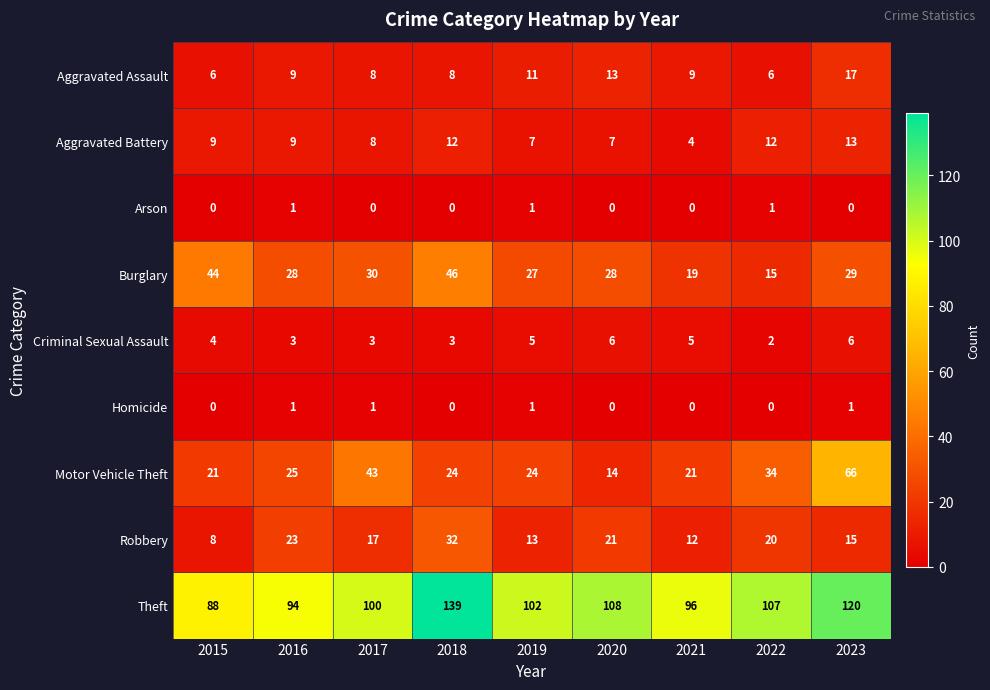

What value does the Motor Vehicle Theft series have at 2017, to the nearest 10?

40